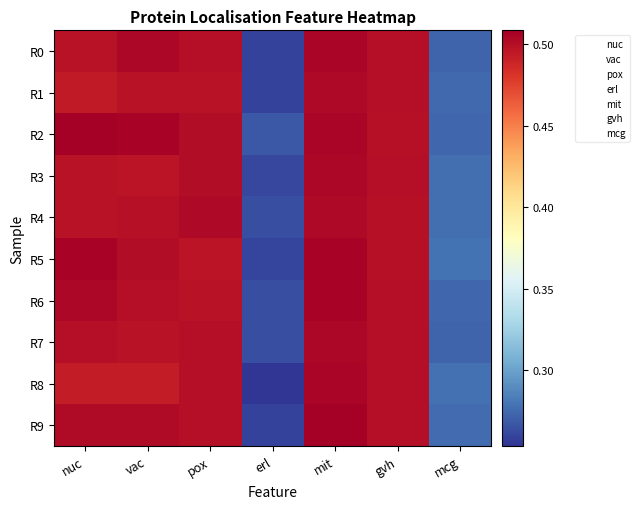

Reading left to right, list all the values displayed in this chart.

R0: nuc=0.5	vac=0.5	pox=0.5	erl=0.3	mit=0.5	gvh=0.5	mcg=0.3
R1: nuc=0.5	vac=0.5	pox=0.5	erl=0.3	mit=0.5	gvh=0.5	mcg=0.3
R2: nuc=0.5	vac=0.5	pox=0.5	erl=0.3	mit=0.5	gvh=0.5	mcg=0.3
R3: nuc=0.5	vac=0.5	pox=0.5	erl=0.3	mit=0.5	gvh=0.5	mcg=0.3
R4: nuc=0.5	vac=0.5	pox=0.5	erl=0.3	mit=0.5	gvh=0.5	mcg=0.3
R5: nuc=0.5	vac=0.5	pox=0.5	erl=0.3	mit=0.5	gvh=0.5	mcg=0.3
R6: nuc=0.5	vac=0.5	pox=0.5	erl=0.3	mit=0.5	gvh=0.5	mcg=0.3
R7: nuc=0.5	vac=0.5	pox=0.5	erl=0.3	mit=0.5	gvh=0.5	mcg=0.3
R8: nuc=0.5	vac=0.5	pox=0.5	erl=0.3	mit=0.5	gvh=0.5	mcg=0.3
R9: nuc=0.5	vac=0.5	pox=0.5	erl=0.3	mit=0.5	gvh=0.5	mcg=0.3